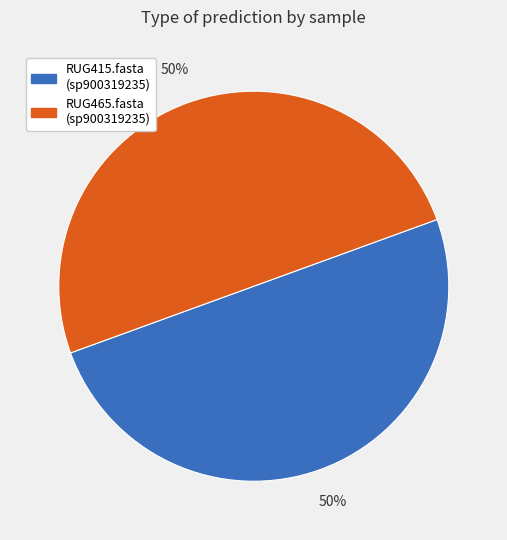

To the nearest percent, what is the average slice percentage?

50%